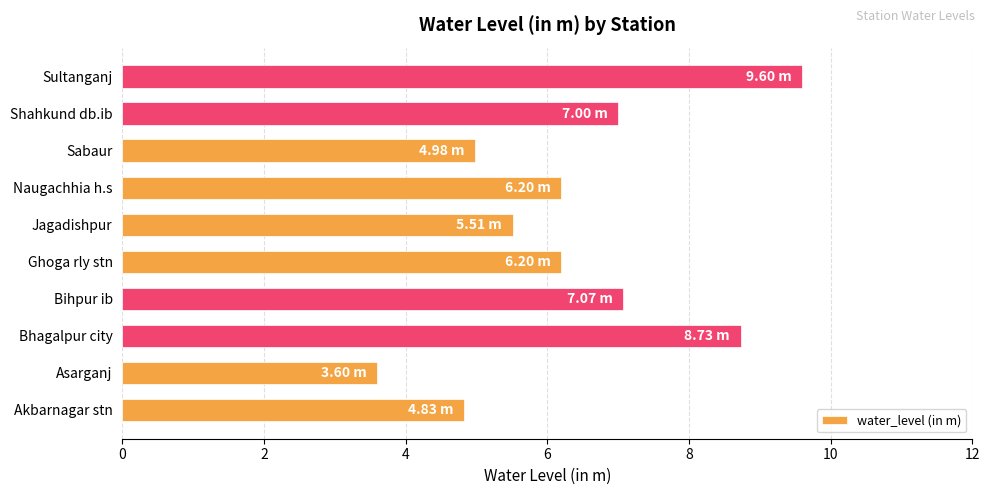

What is the greatest value displayed?

9.6